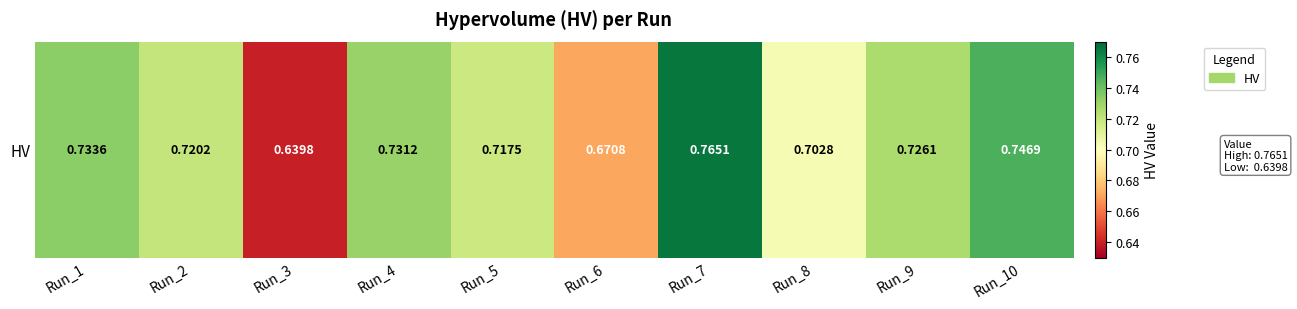

The value at Run_2 is 0.3. True or false?

False